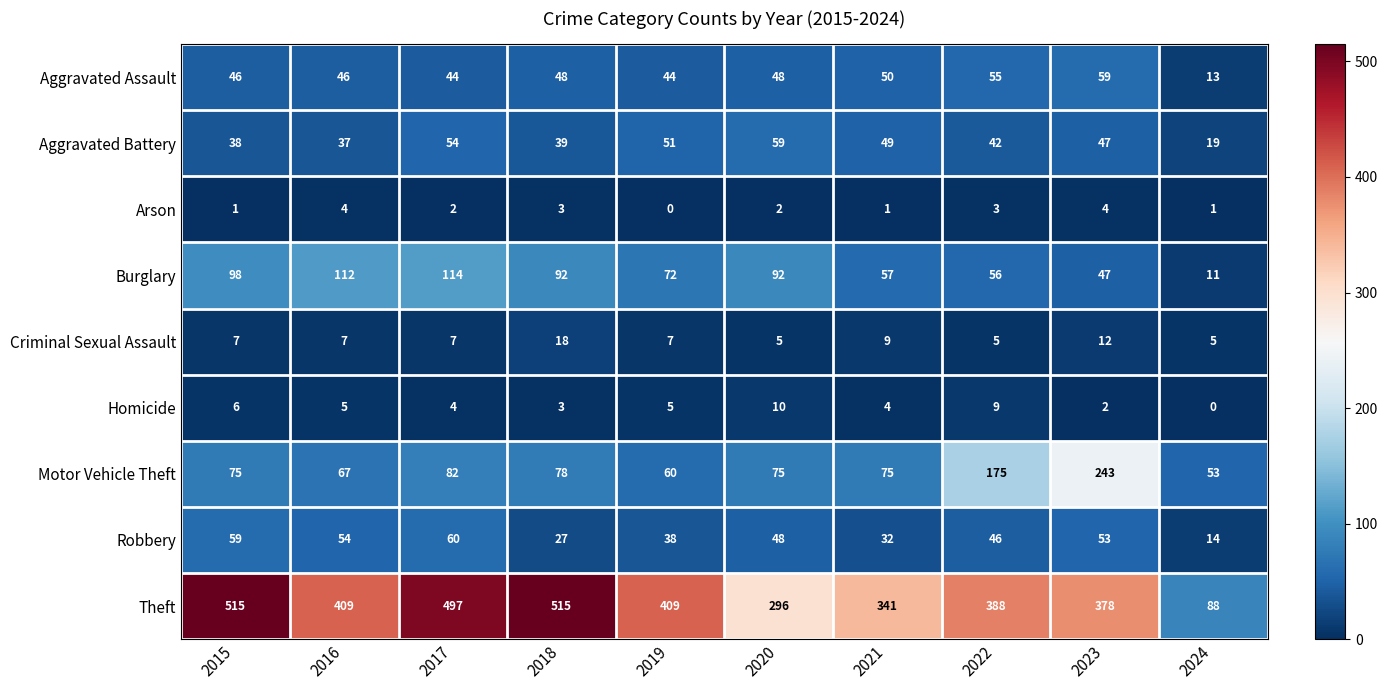

What is the lowest value of the Burglary series?

11